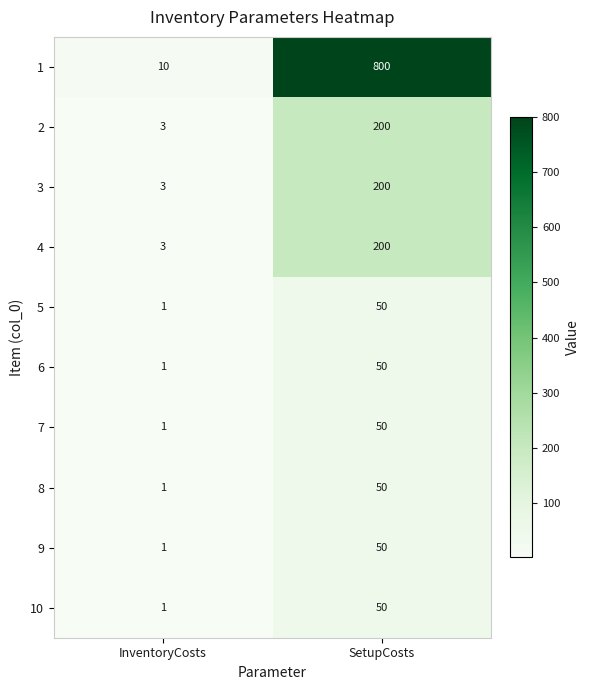

What is the difference between the maximum and minimum values in the 2 series?

197